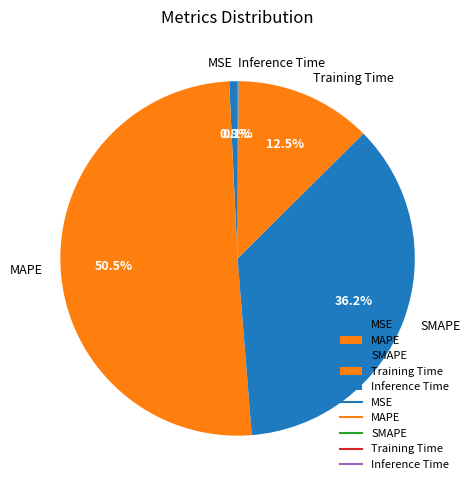

What is the majority slice?

MAPE